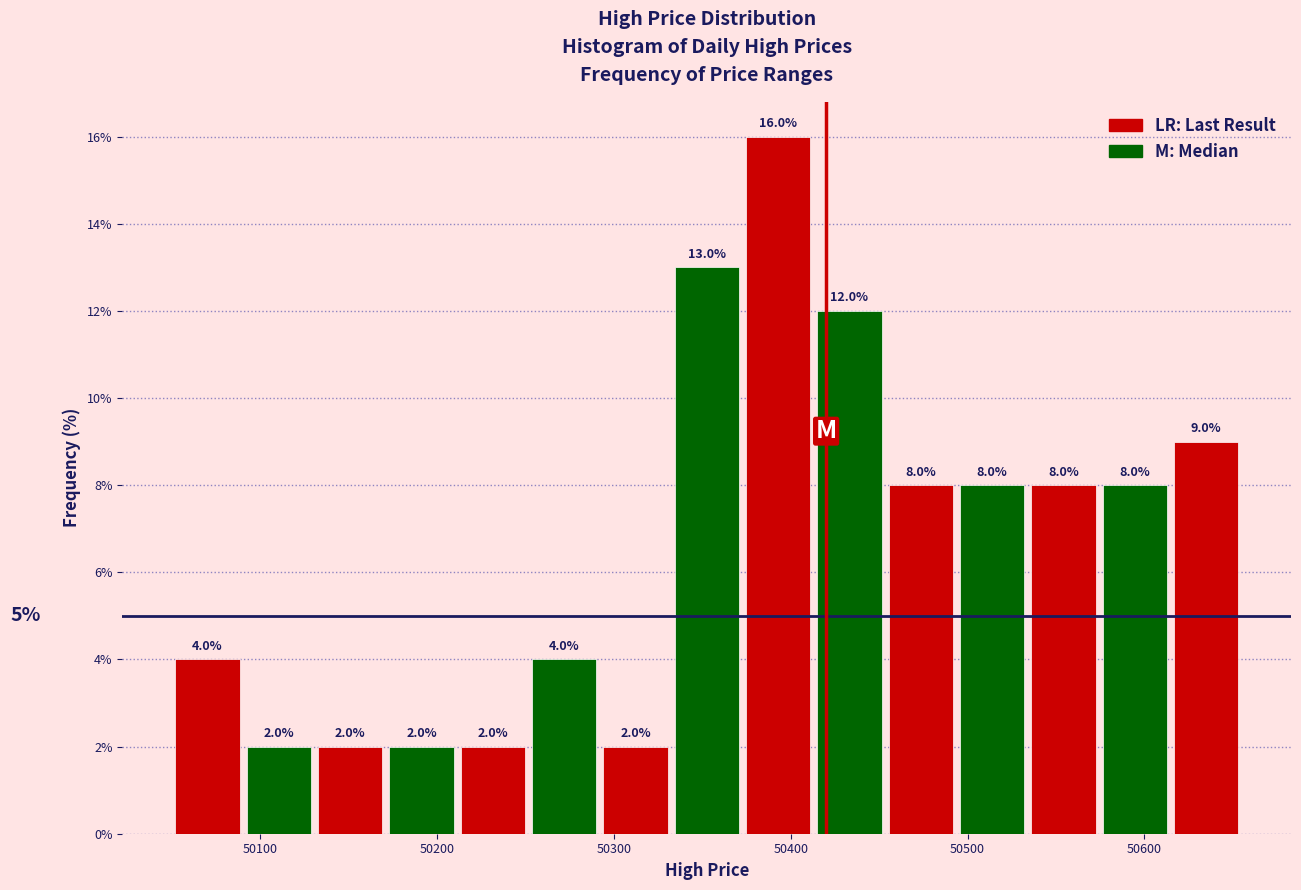

Over which range of the x-axis is the bar tallest?

50370 to 50410